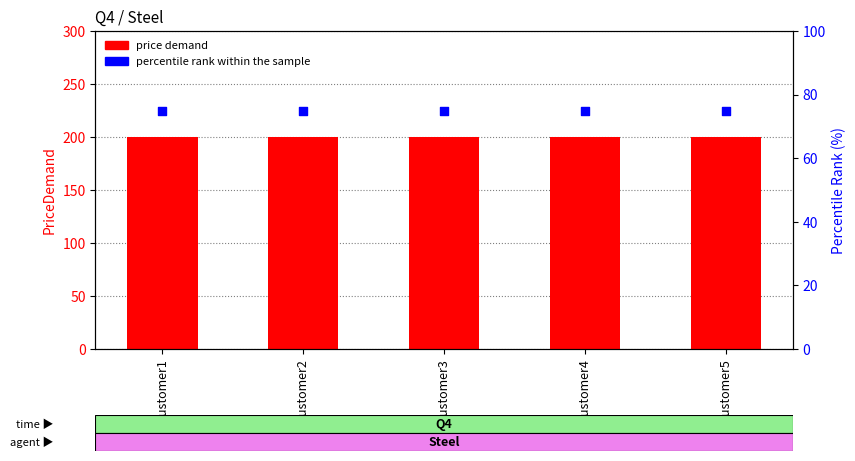

At how many categories does at least one series exceed 142?

5